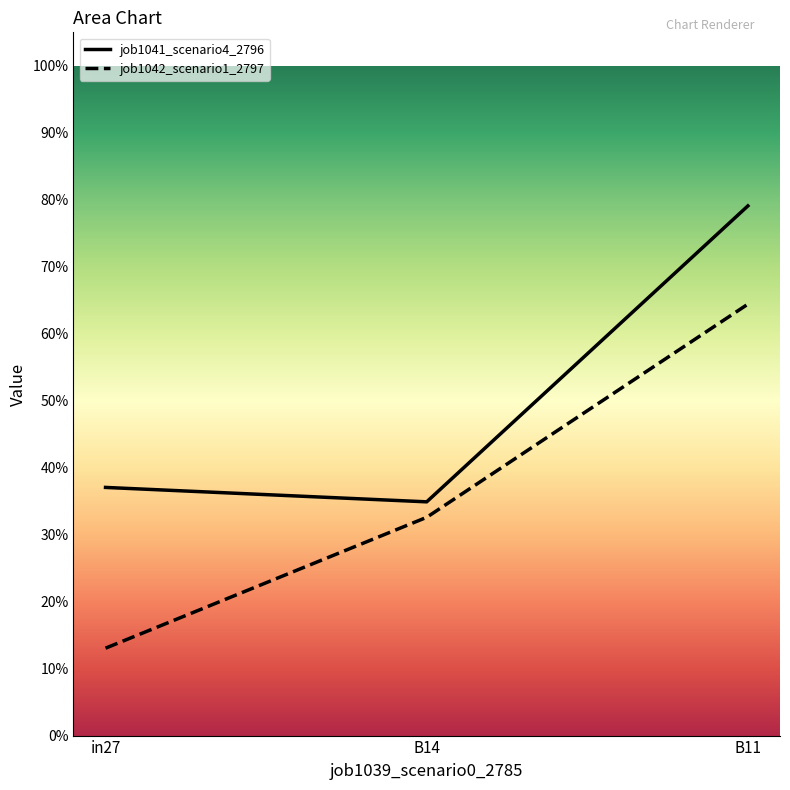

What is the average value of the job1041_scenario4_2796 series?

0.5